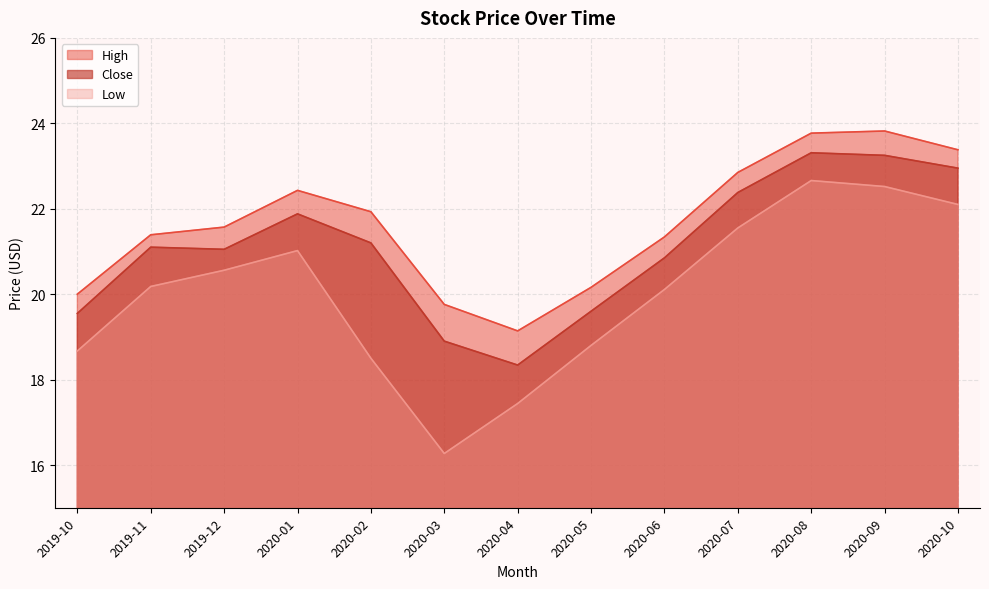

Between 2019-11 and 2020-09, which series saw the biggest shift?

High